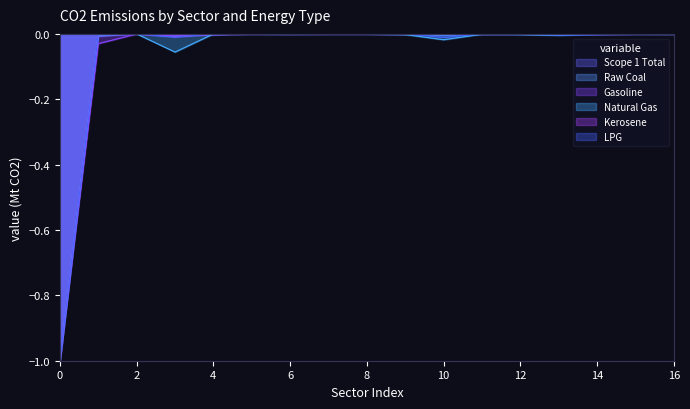

What is the approximate value of LPG at 0?

-1.0